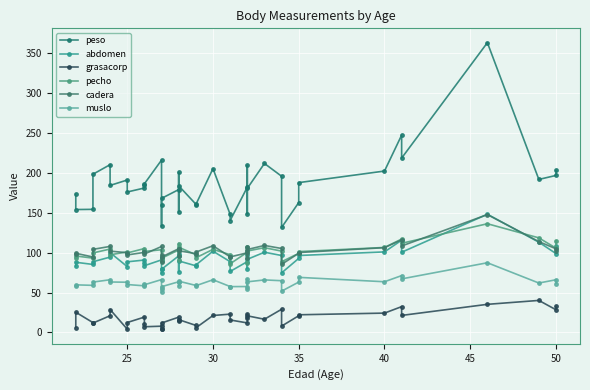

Is it true that muslo equals 35.6 at 28?

False